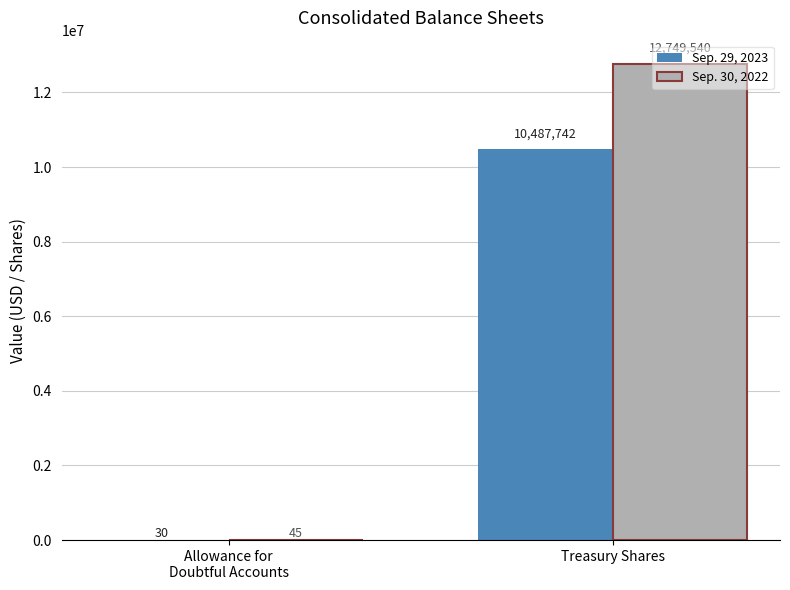

How many groups of bars are there?

2